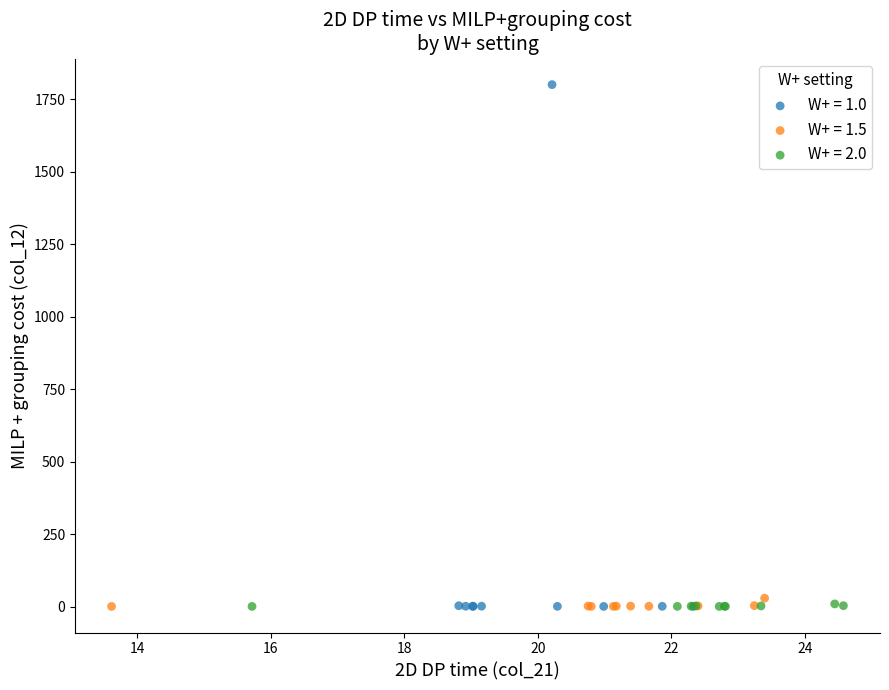

Which series has the largest Y range (max minus min)?

W+ = 1.0